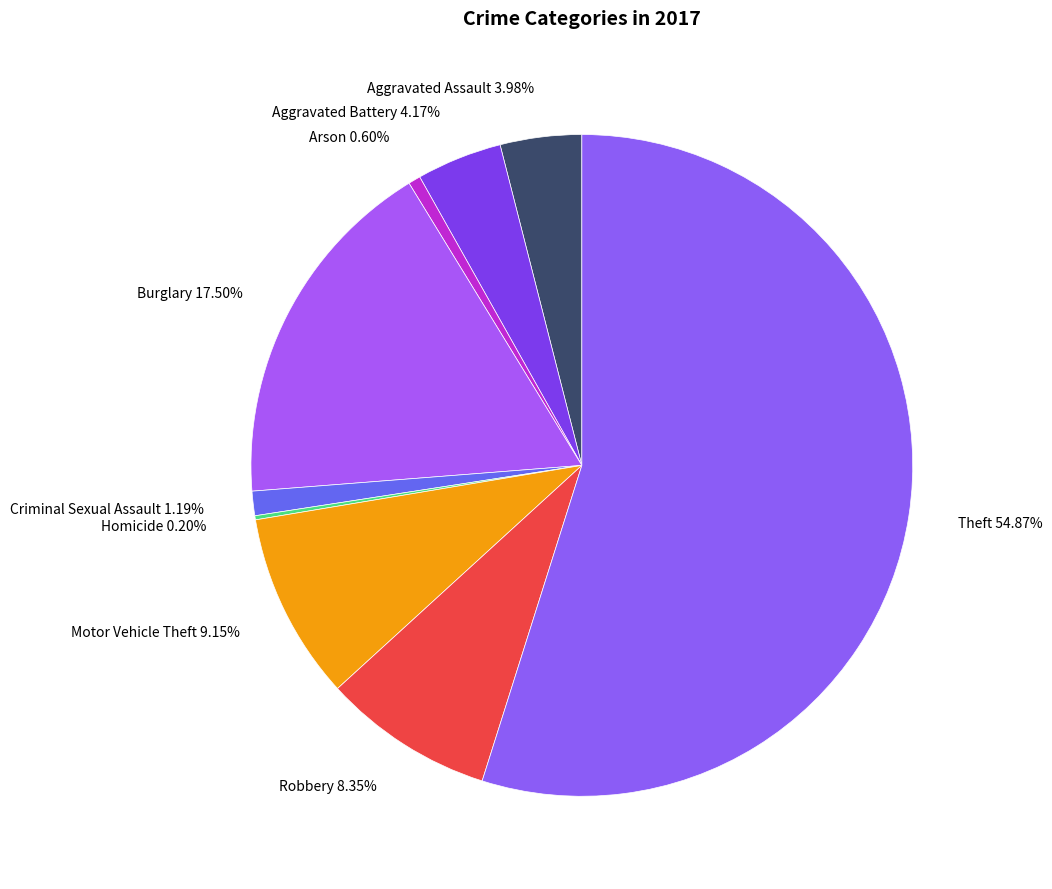

Which slice is the smallest?

Homicide